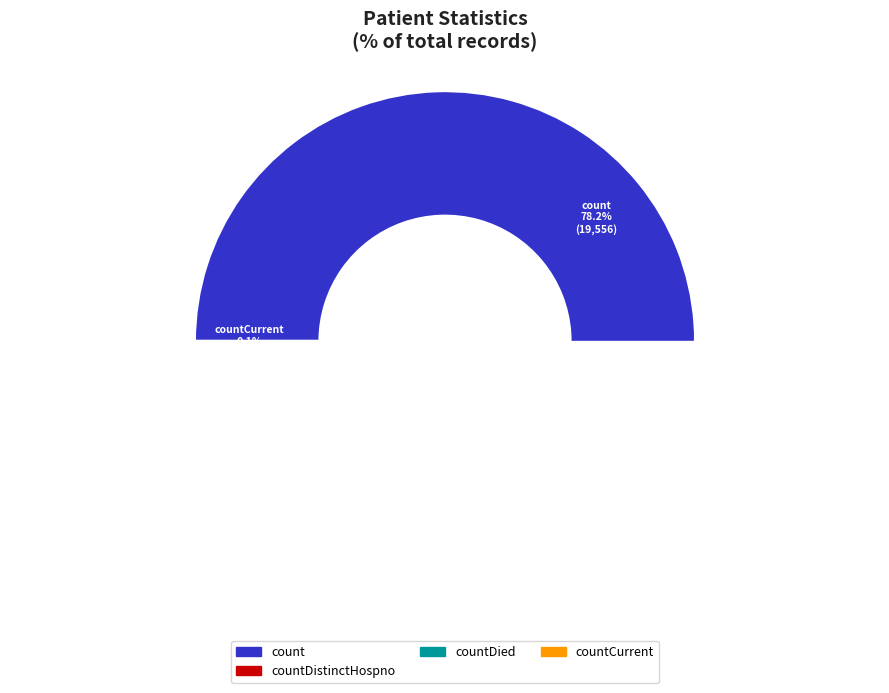

Does any single category account for the majority?

Yes